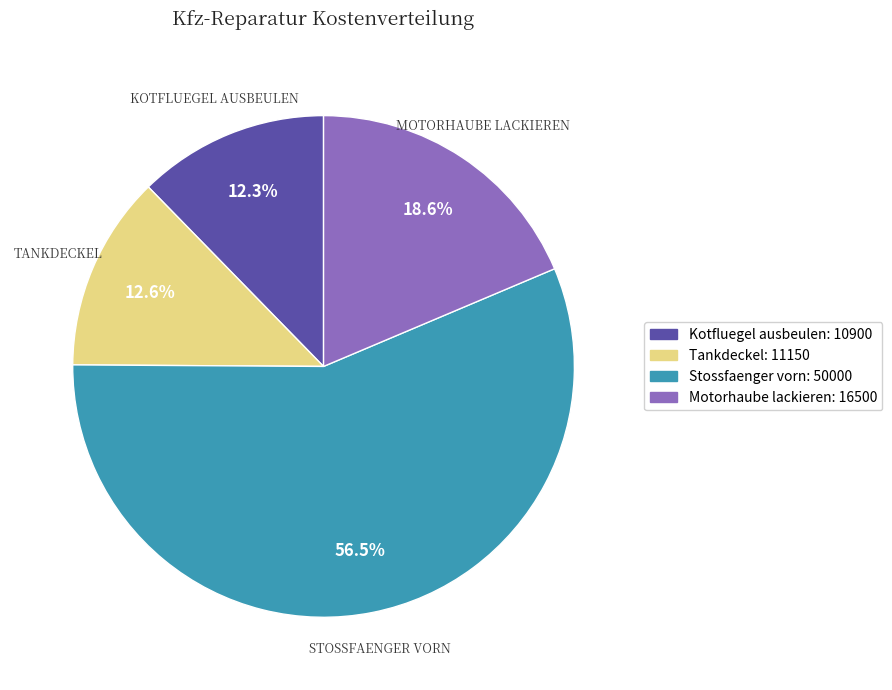

Is it true that Stossfaenger vorn is 64% of the pie?

False